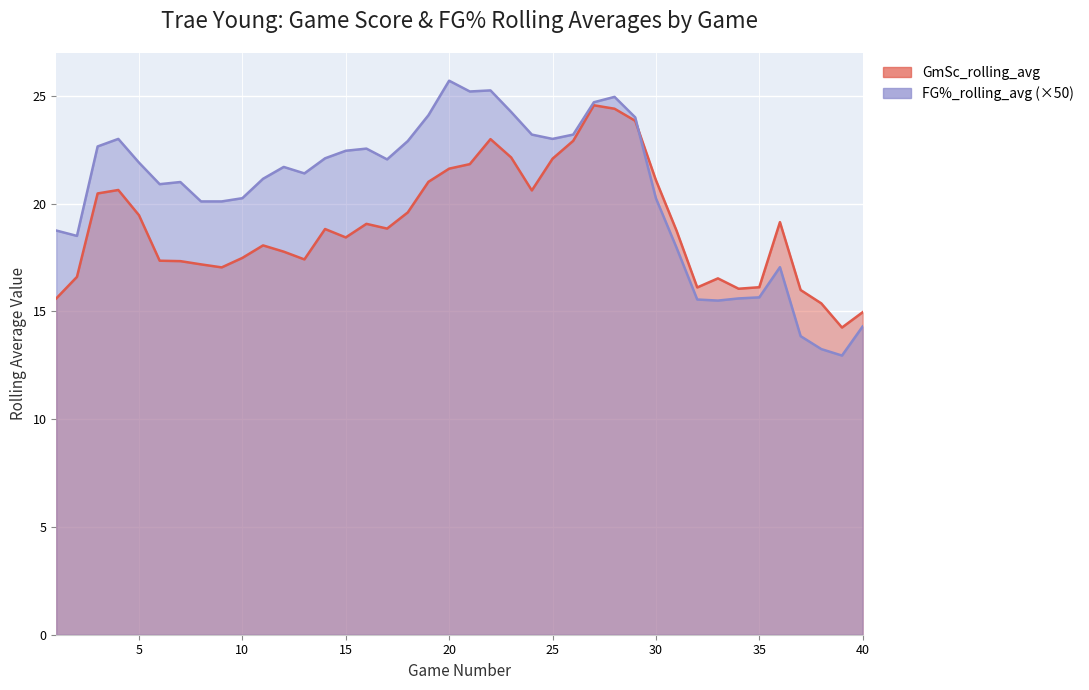

Read the FG%_rolling_avg value at 11.

21.1